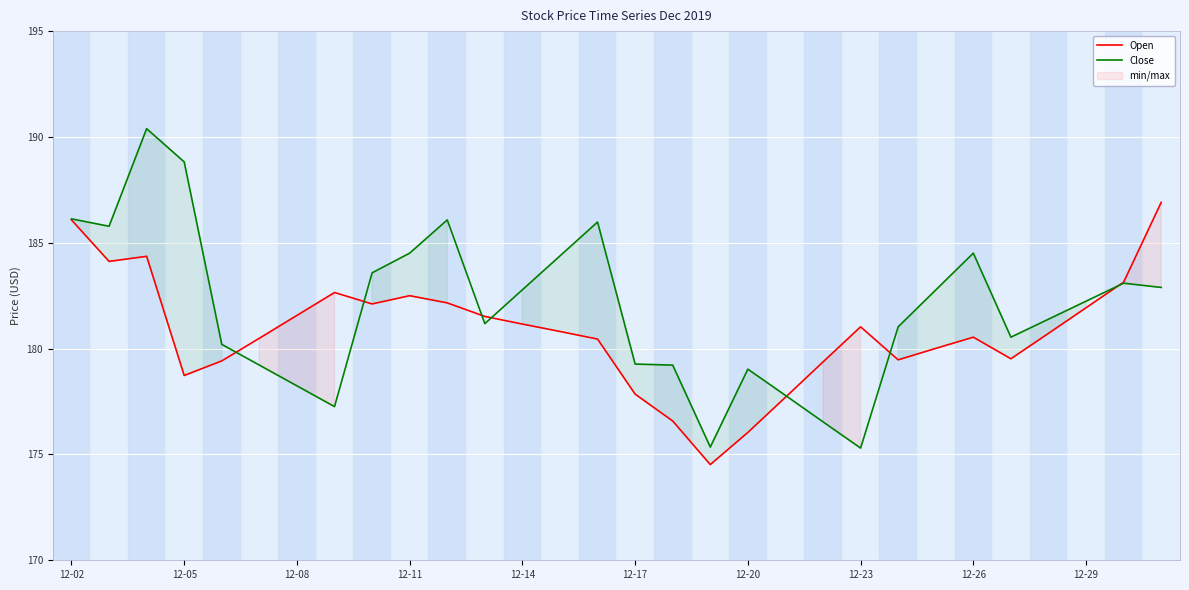

At which label does Open reach its minimum?

17